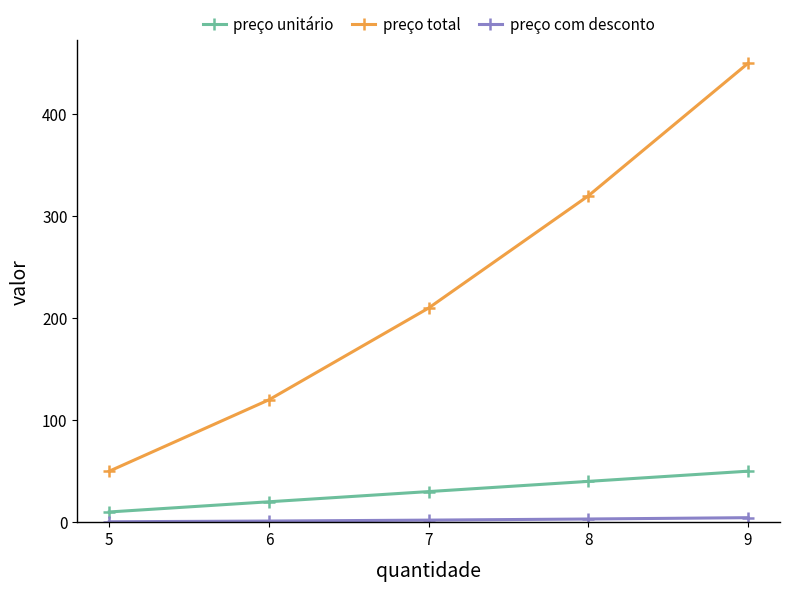

Between 7 and 8, which series saw the biggest shift?

preço total